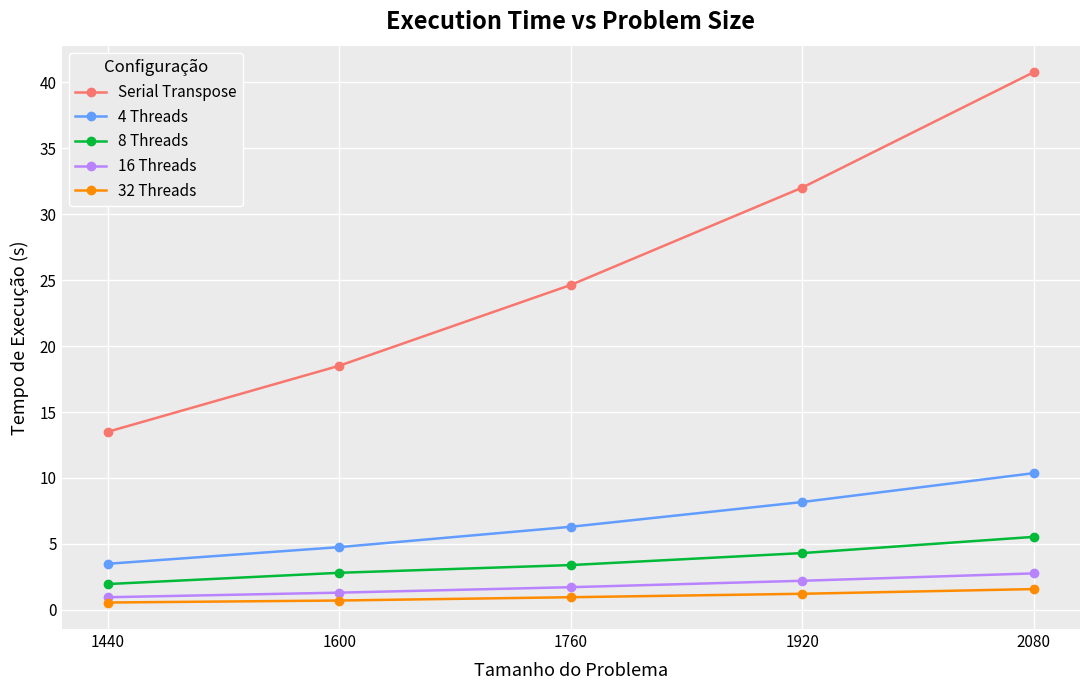

Rank the categories by 4 Threads value from highest to lowest.

2080, 1920, 1760, 1600, 1440